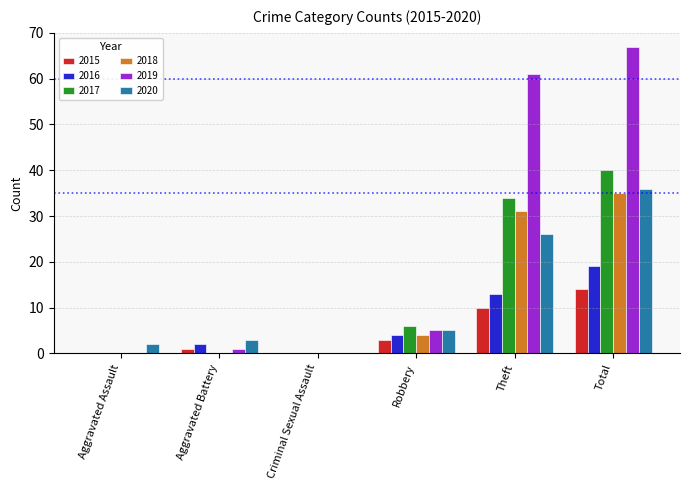

How many 2017 values are between 0 and 34?

5